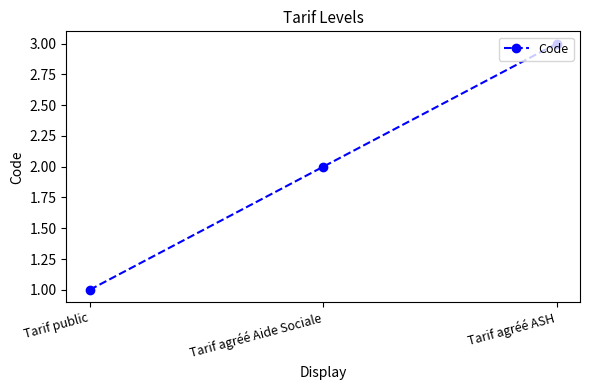

List the labels in order of value, smallest first.

Tarif public, Tarif agréé Aide Sociale, Tarif agréé ASH